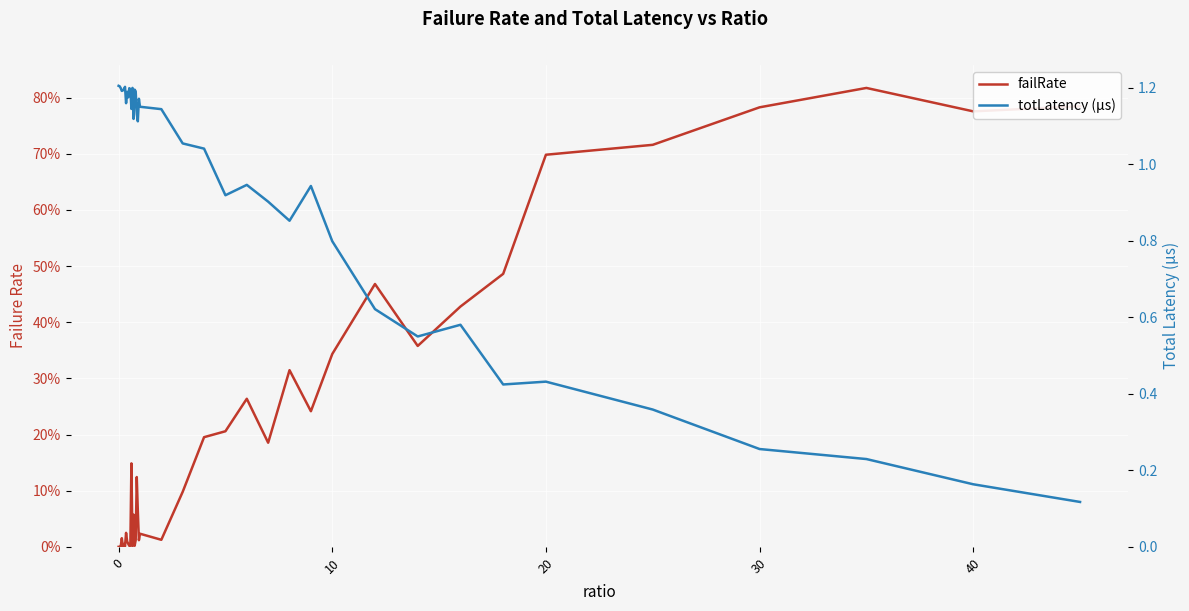

List the series in order of their overall mean, lowest first.

failRate, totLatency (µs)